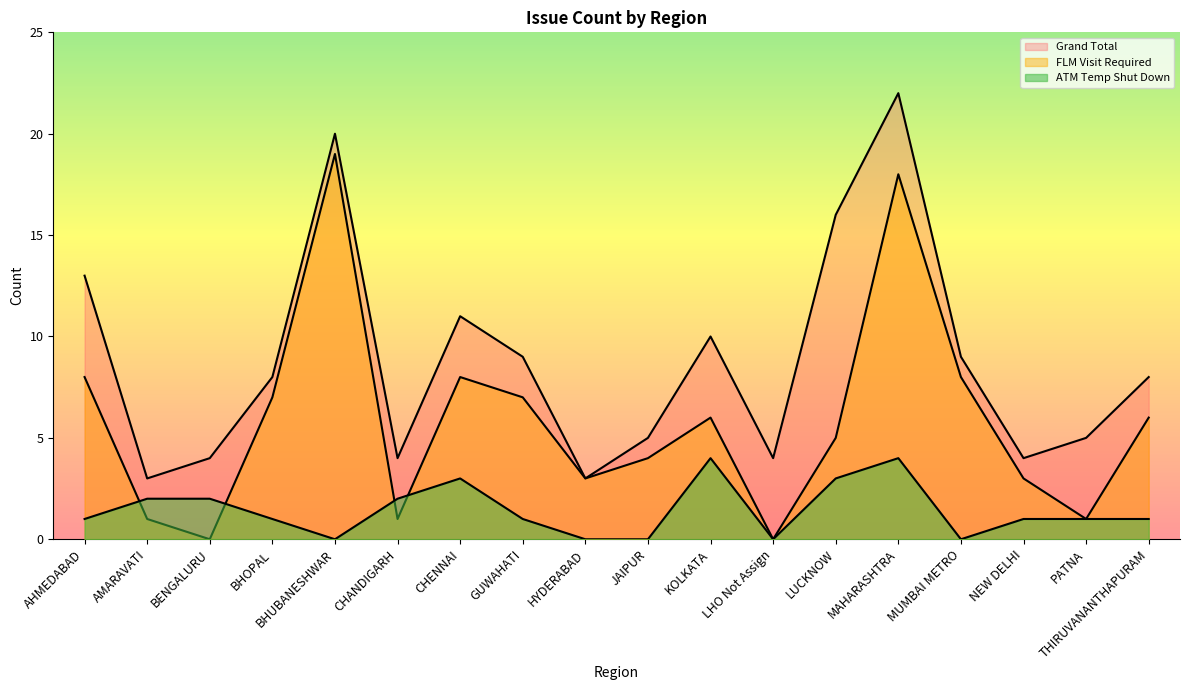

How many data points in Grand Total are less than 8?

8